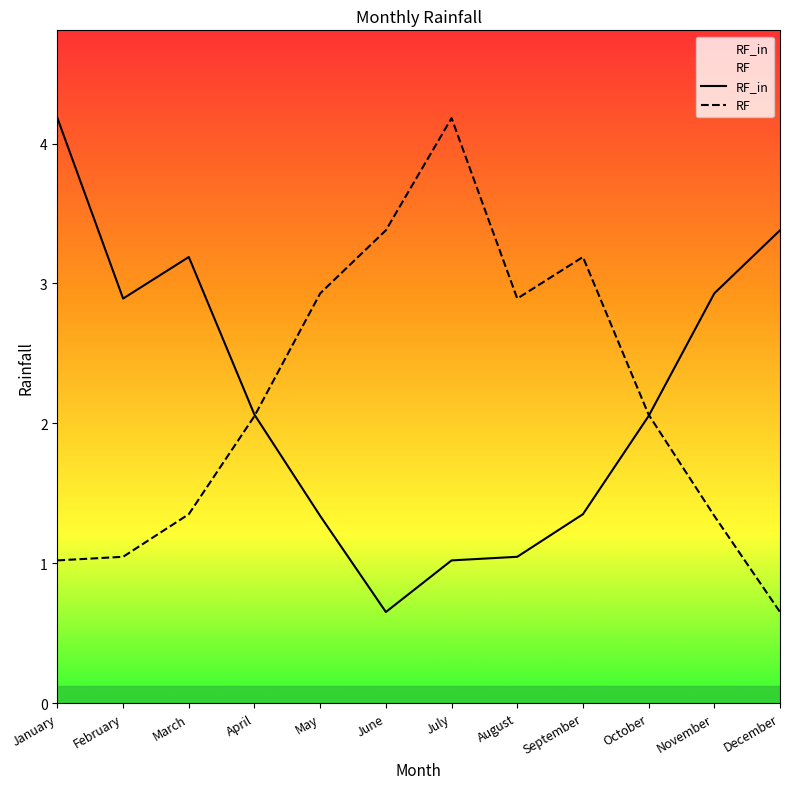

What is the difference between the maximum and second lowest values in the RF_in series?

3.2